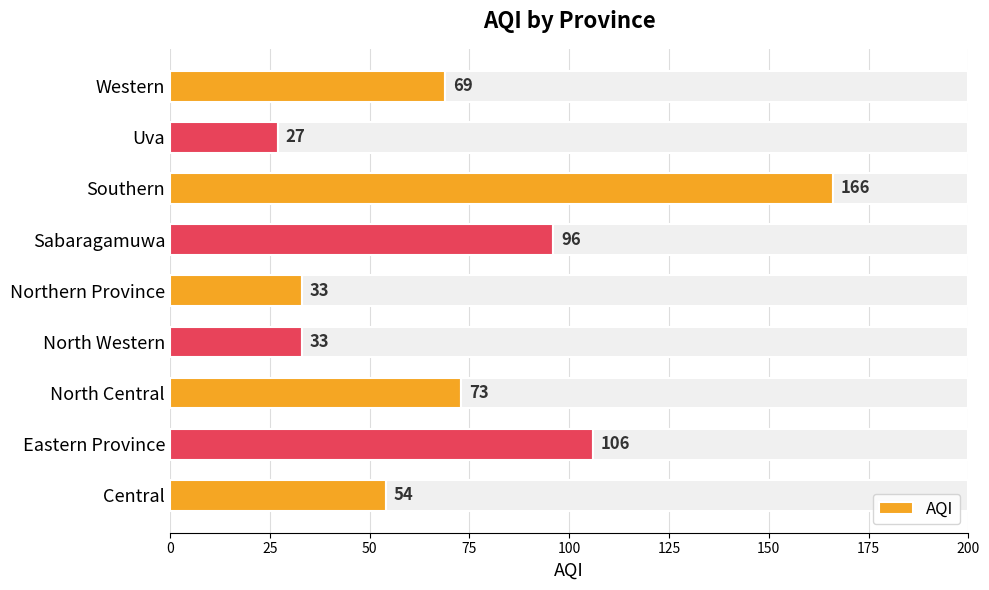

Does the chart contain stacked bars?

No